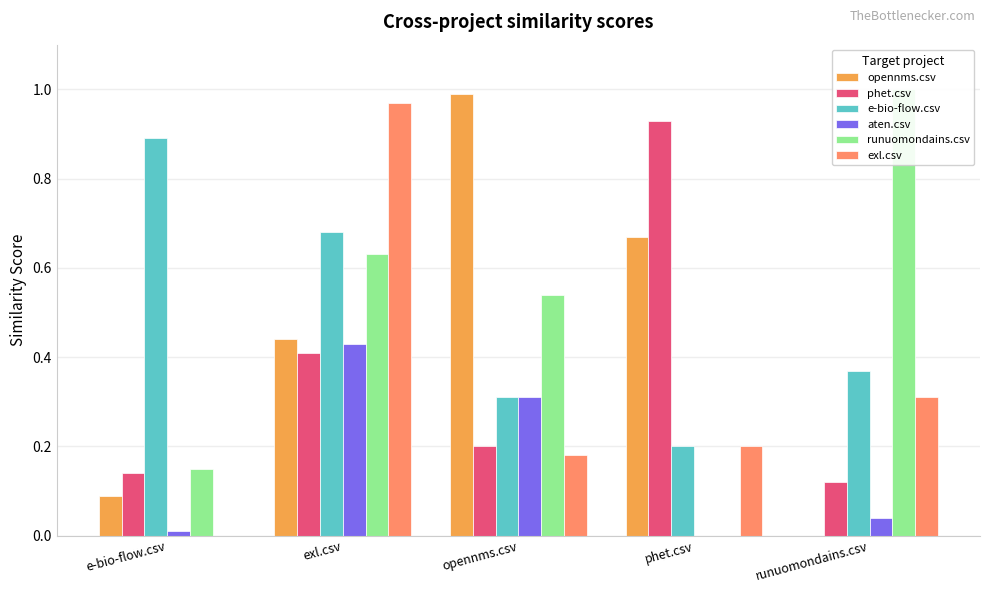

Is the value of opennms.csv at e-bio-flow.csv greater than the value of e-bio-flow.csv at opennms.csv?

No